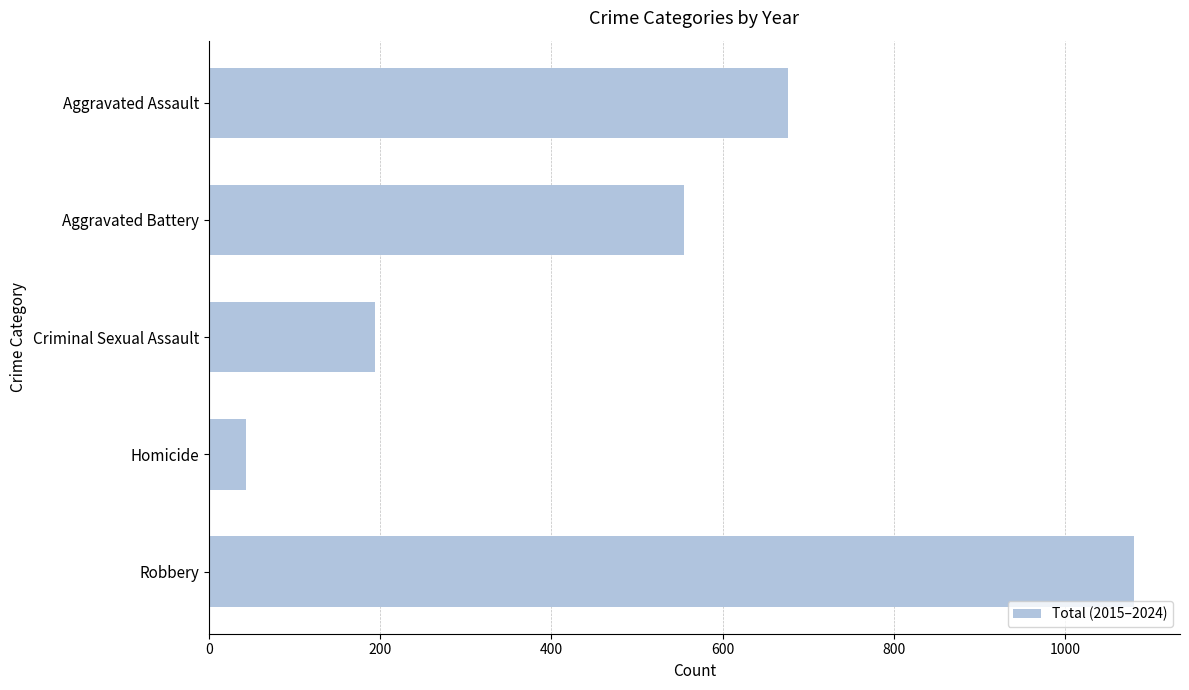

Rank the categories by value from highest to lowest.

Robbery, Aggravated Assault, Aggravated Battery, Criminal Sexual Assault, Homicide